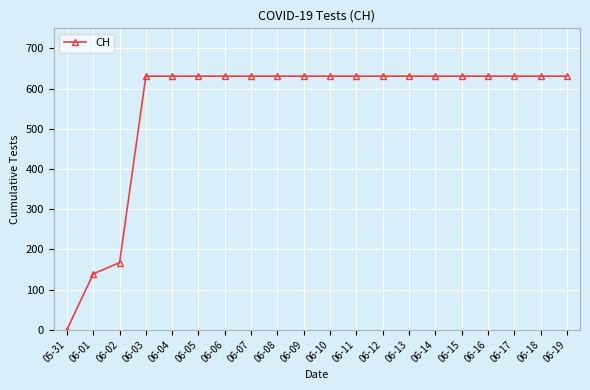

Is this an area chart (filled region under the line)?

No